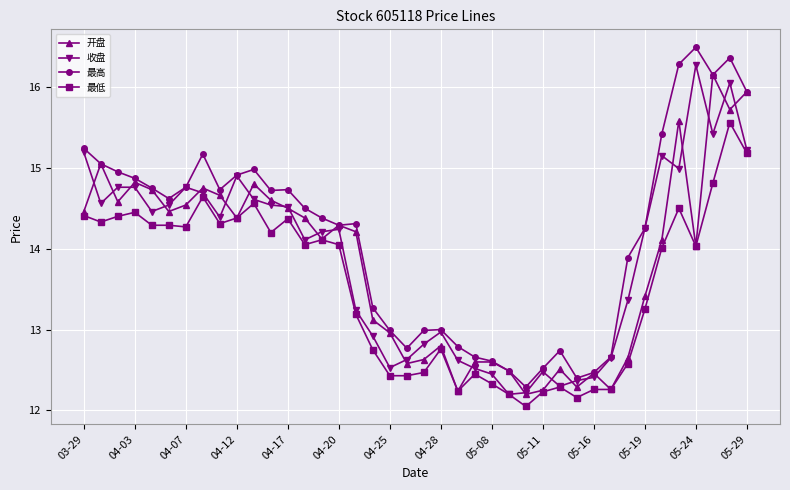

True or false: 最高 and 最低 cross at least once.

False